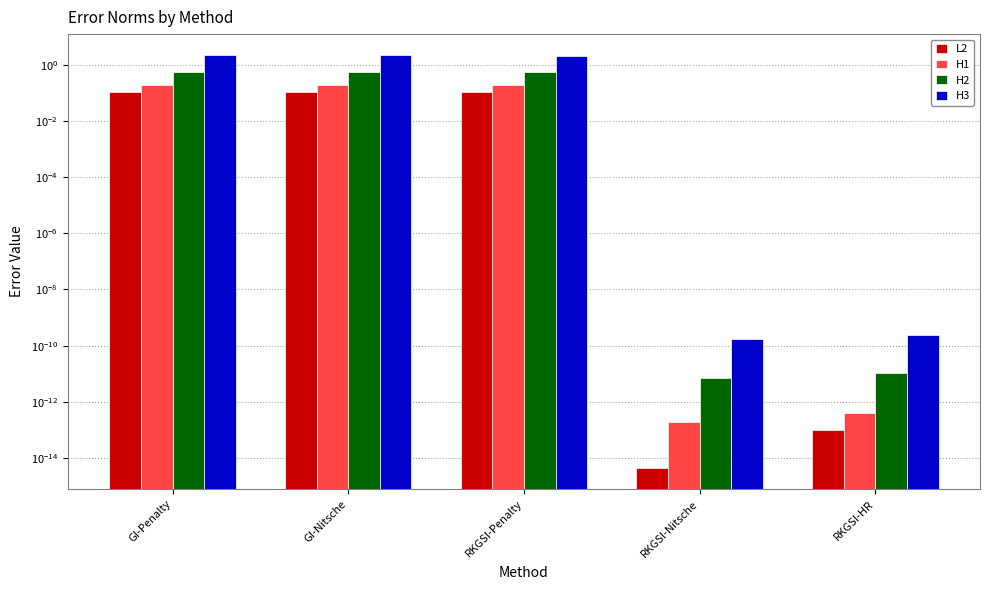

How many series are shown in this chart?

4